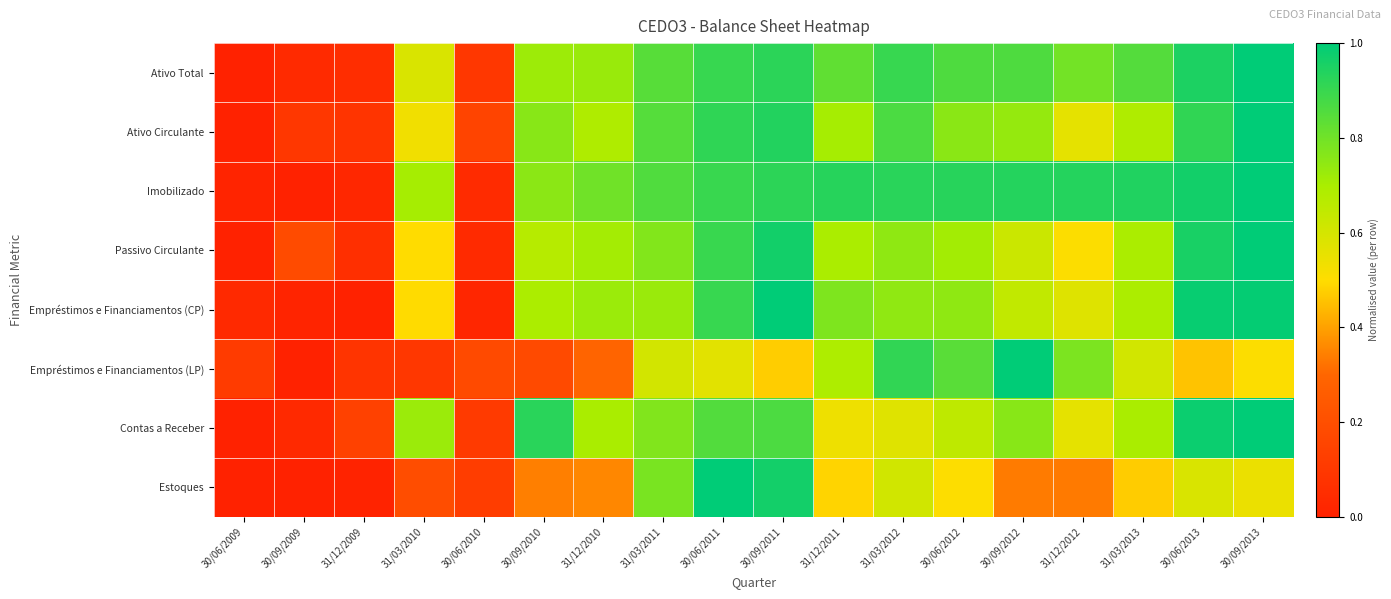

Which series has the largest range (max minus min)?

Ativo Total